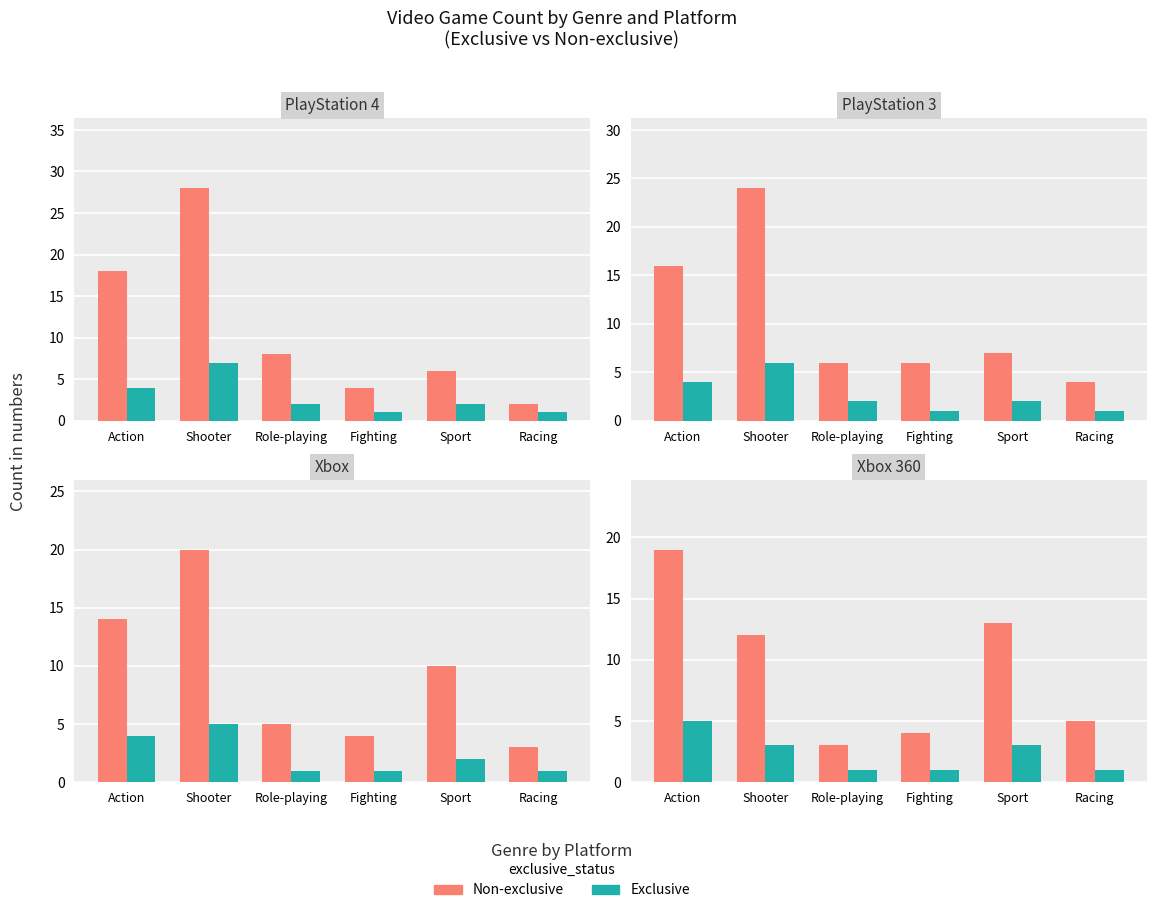

At which category does the chart reach its minimum across all series?

Role-playing